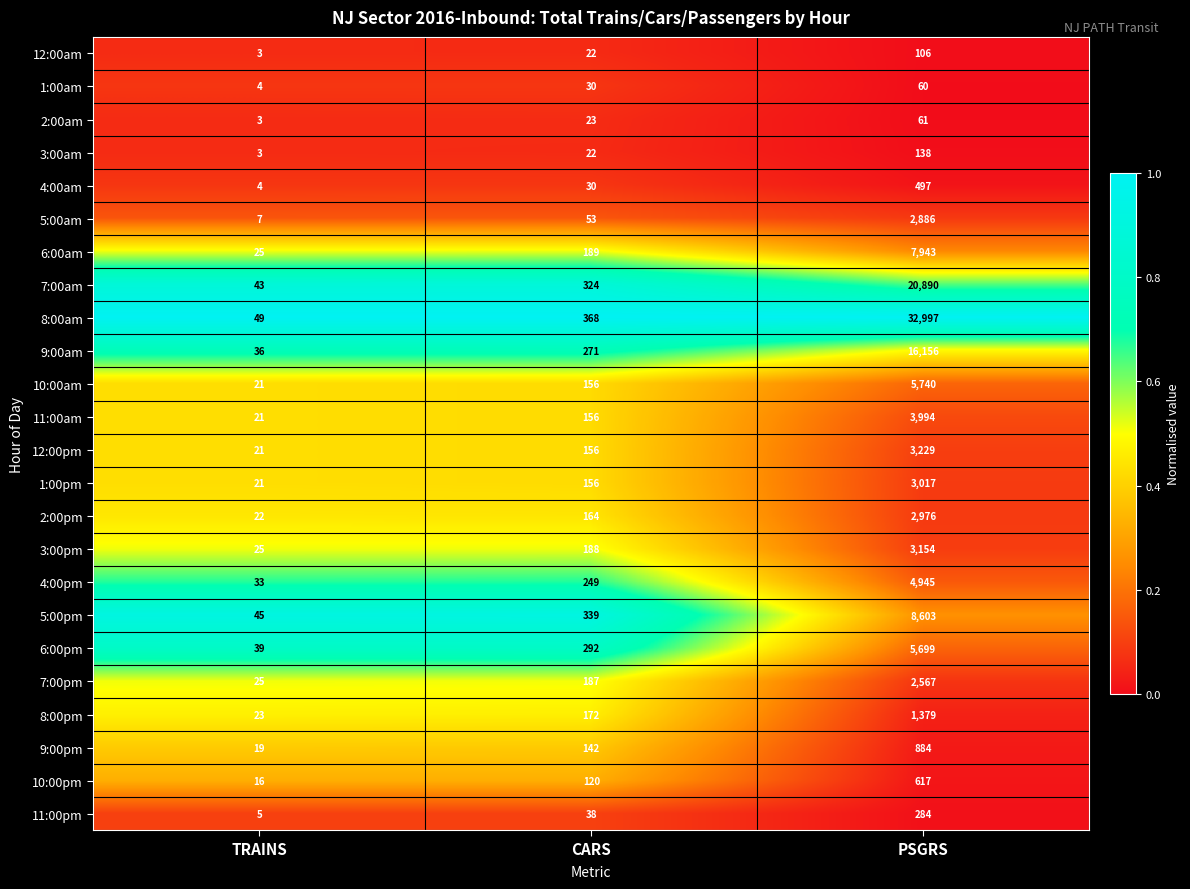

What is the total value across all series at PSGRS?

128822